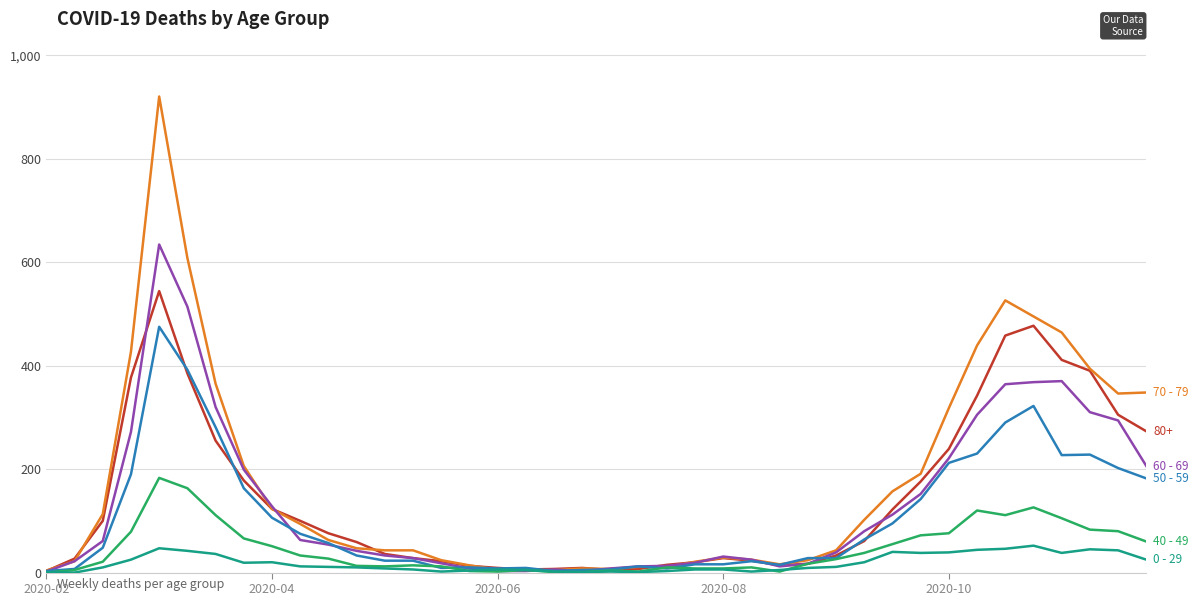

What is the greatest value displayed?

920